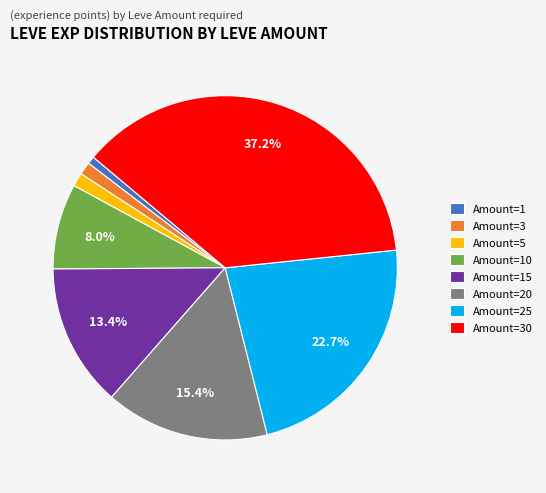

Is the sum of Amount=1 and Amount=5 greater than half?

No